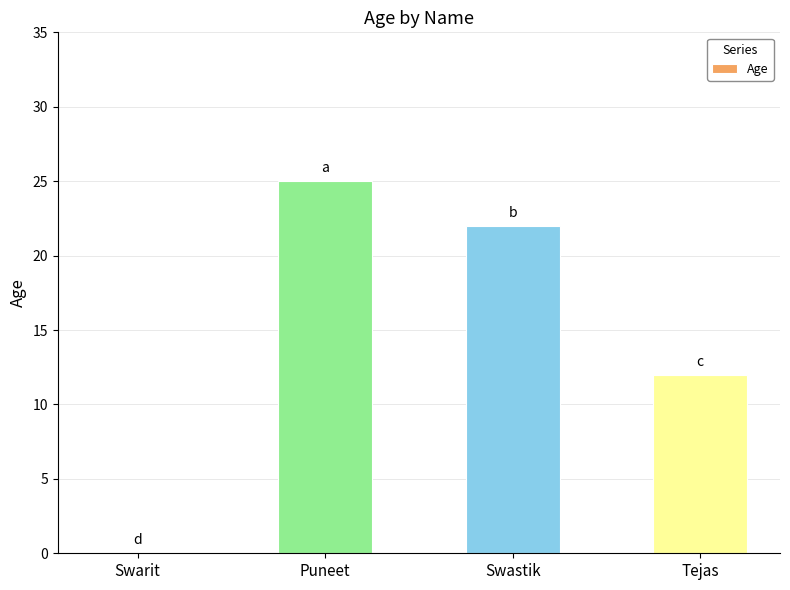

What value does the data have at Tejas, to the nearest 5?

10